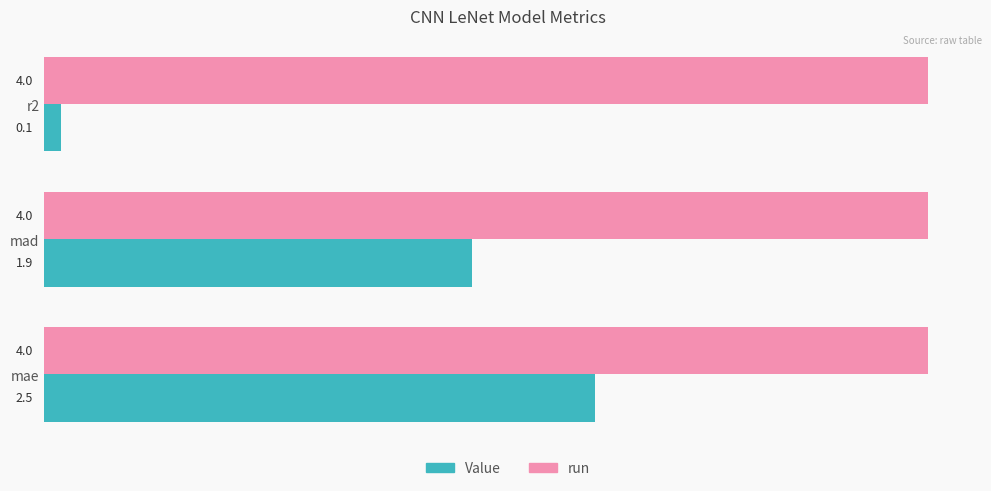

How many data points in Value are less than 1?

1